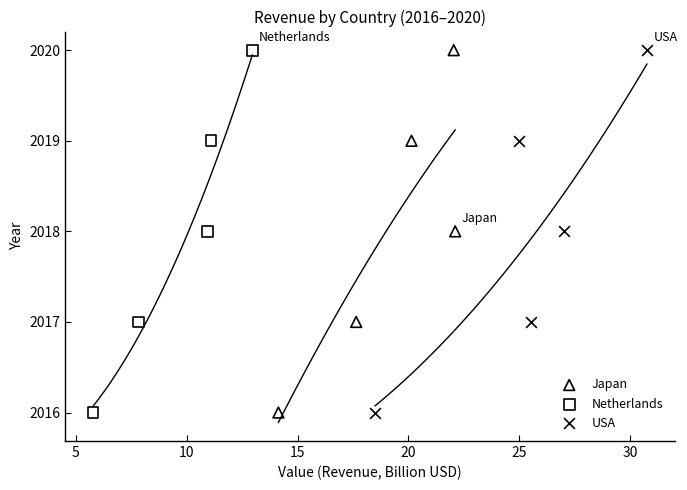

What are all the series names shown in the legend?

Japan, Netherlands, USA